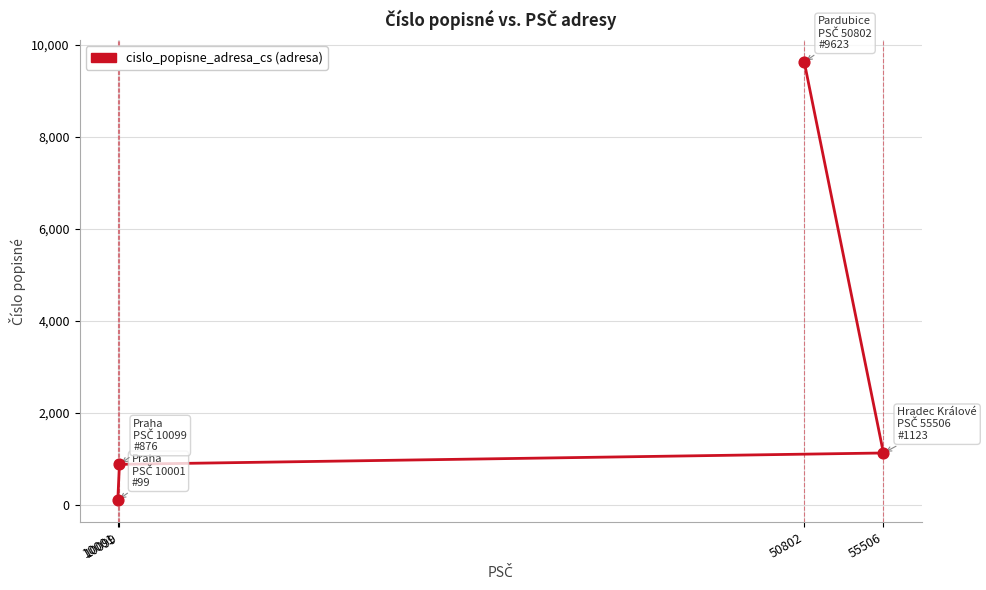

Between 55506 and 10099, which is larger?

55506